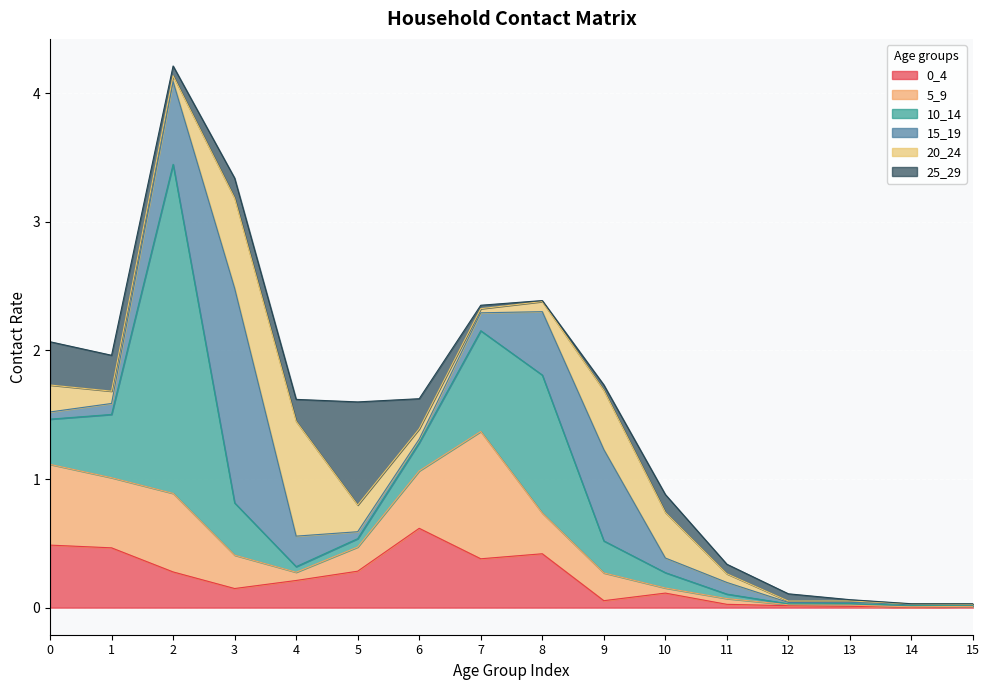

List the labels in order of 25_29 value, smallest first.

14, 15, 8, 13, 7, 9, 12, 11, 2, 10, 3, 4, 6, 1, 0, 5